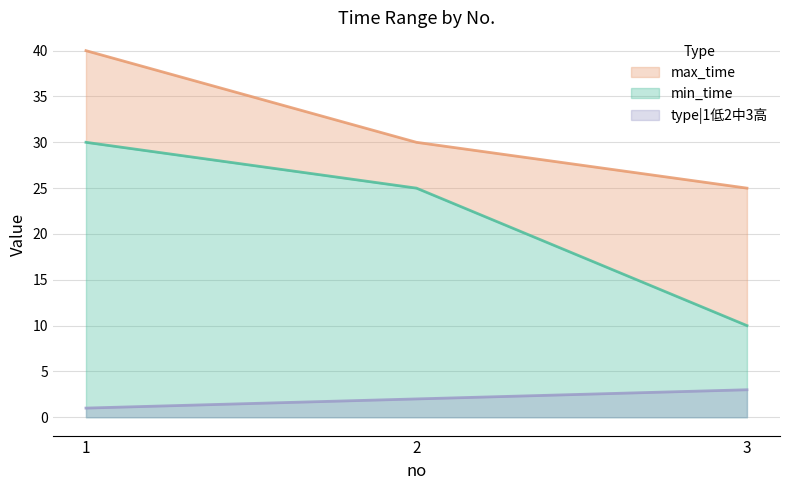

How many type|1低2中3高 values are between 1 and 3?

3